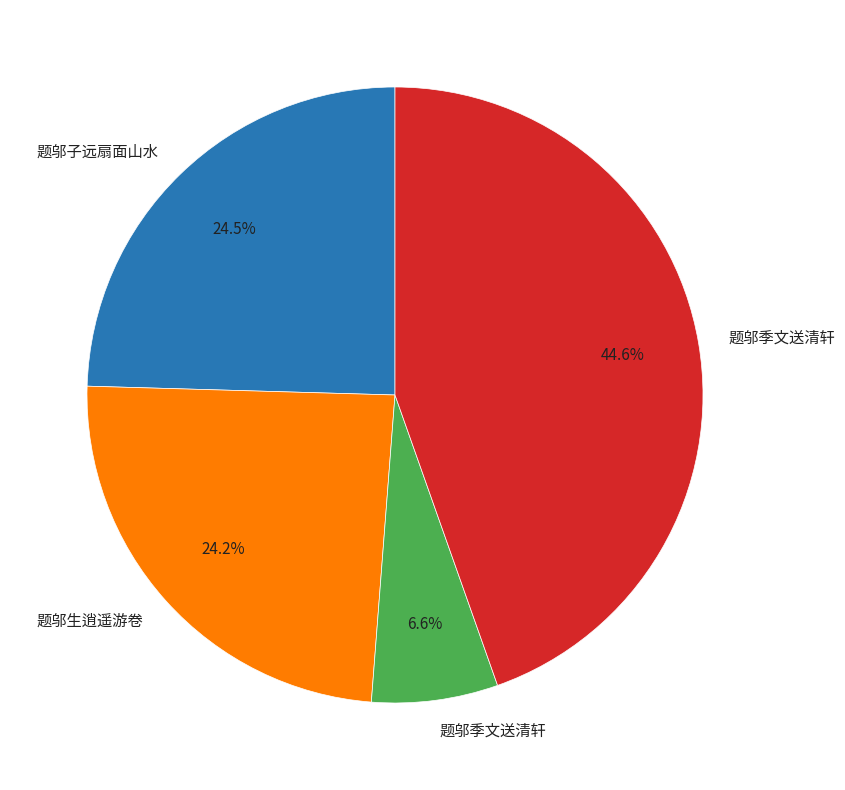

Does any single category account for the majority?

No